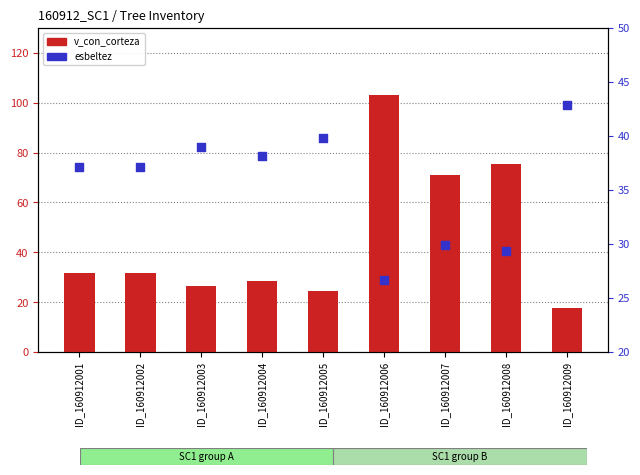

Which series contains the lowest Y value?

v_con_corteza